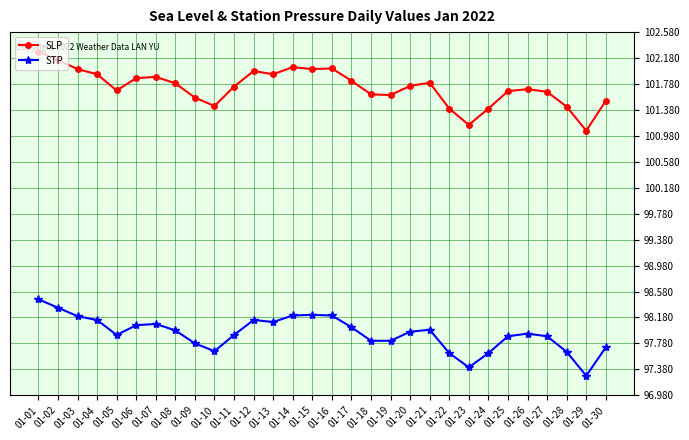

Which series has the largest range (max minus min)?

SLP